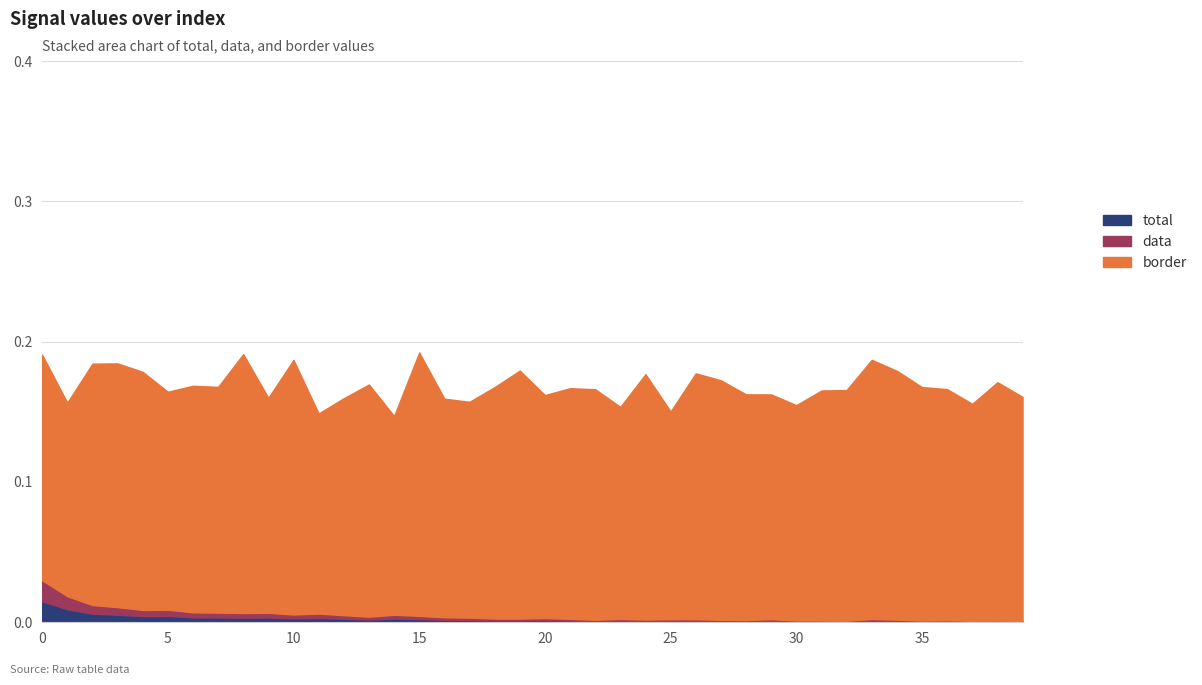

True or false: total and data intersect in this chart.

False